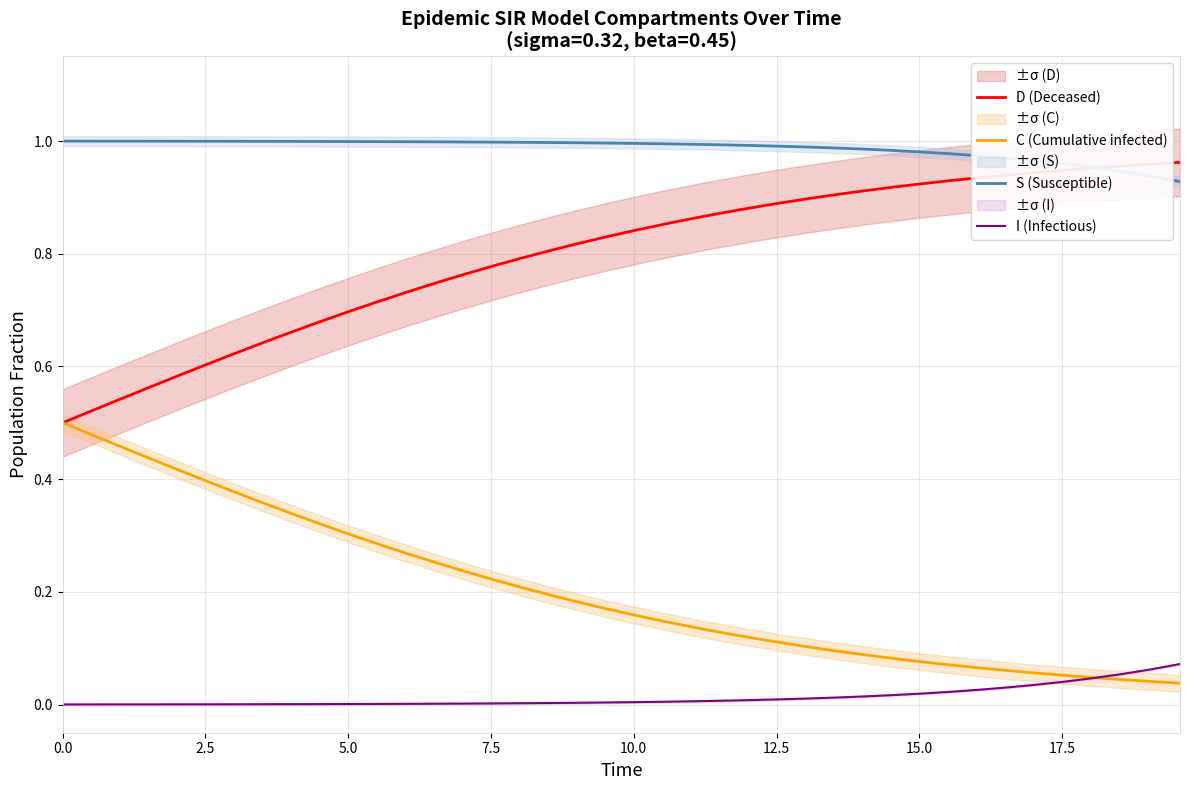

What is the average value of the D (Deceased) series?

0.8